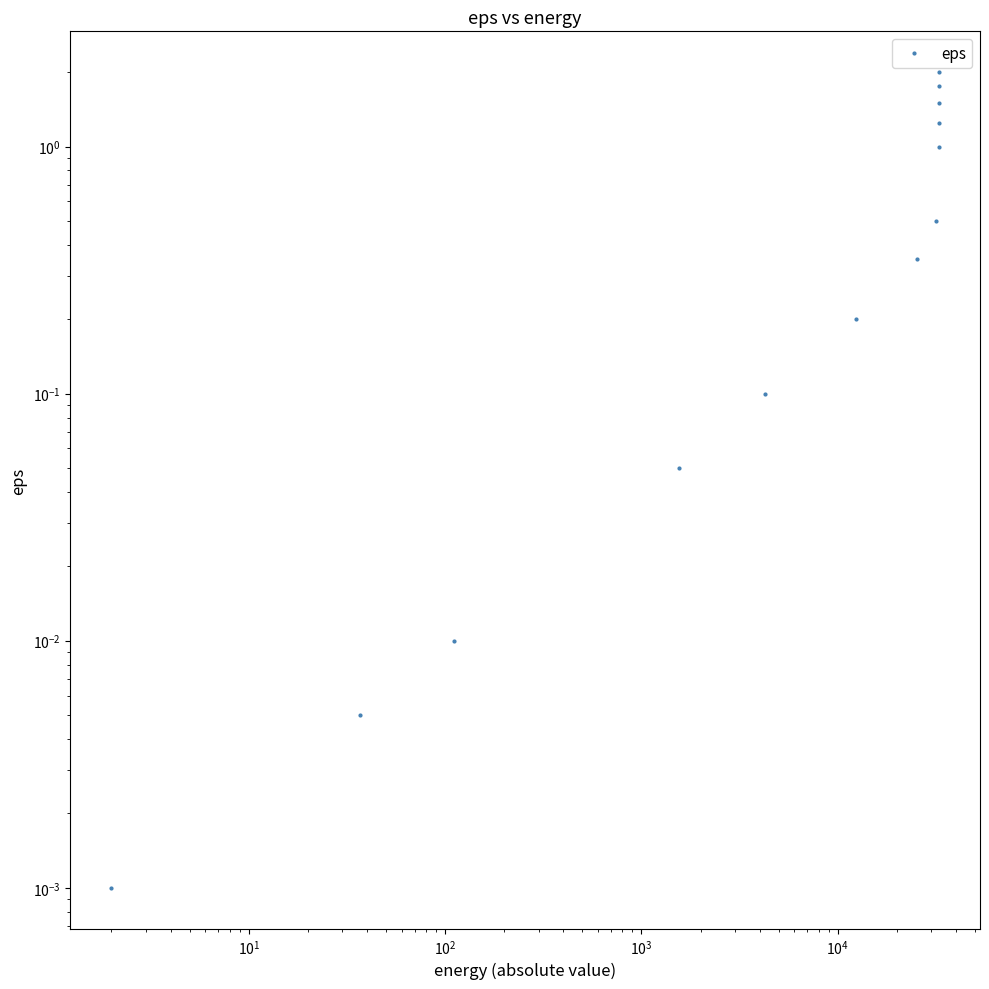

How many categories are shown in the chart?

13